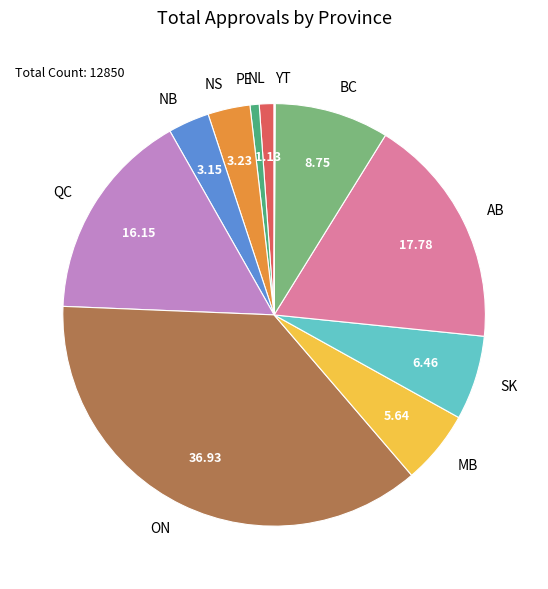

Which has a higher value, ON or PE?

ON